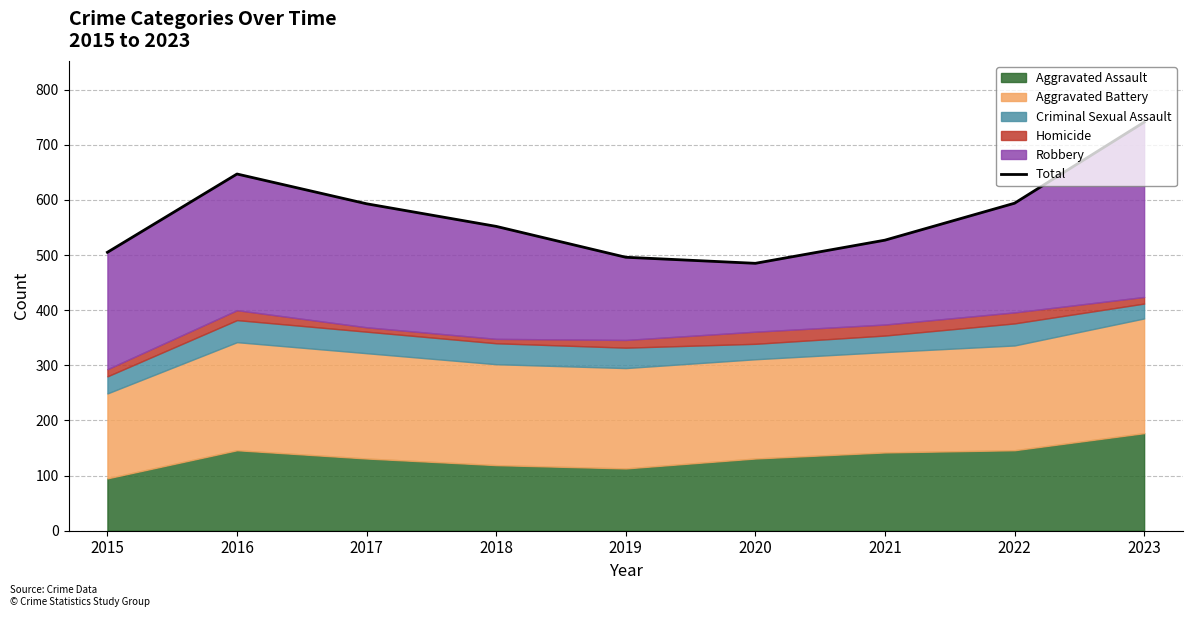

How many values exceed 552?

4